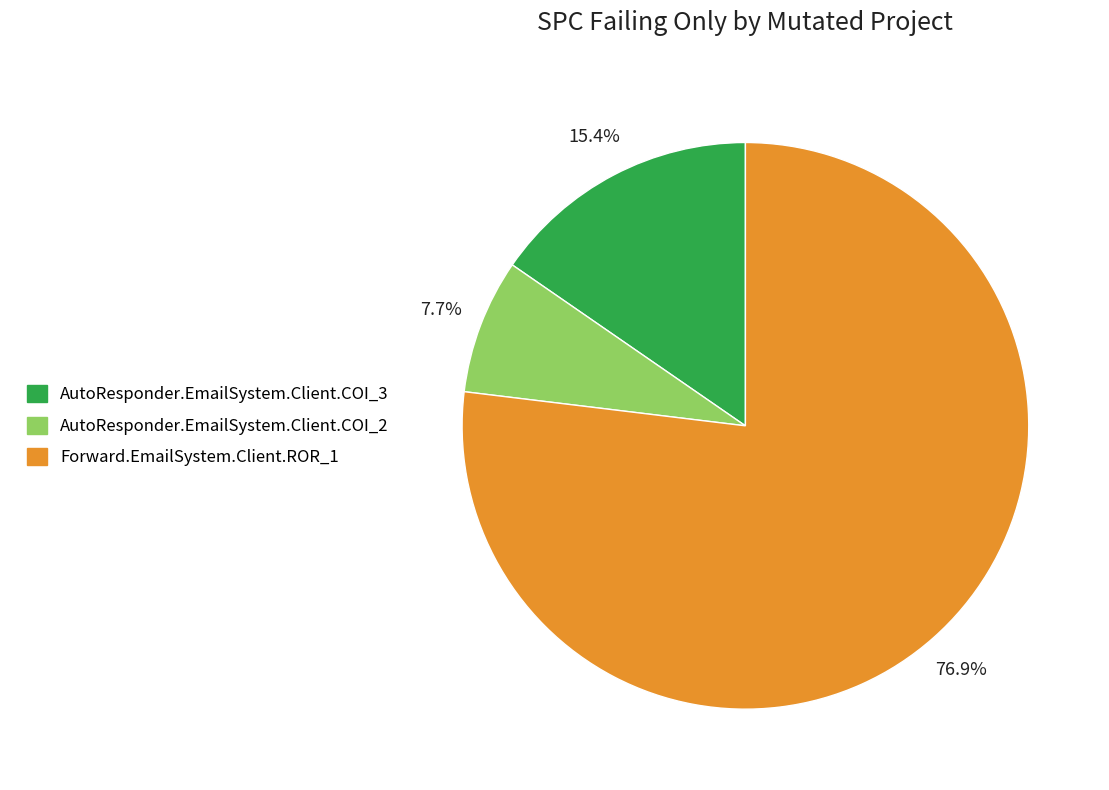

What portion of the pie excludes AutoResponder.EmailSystem.Client.COI_2?

92.3%